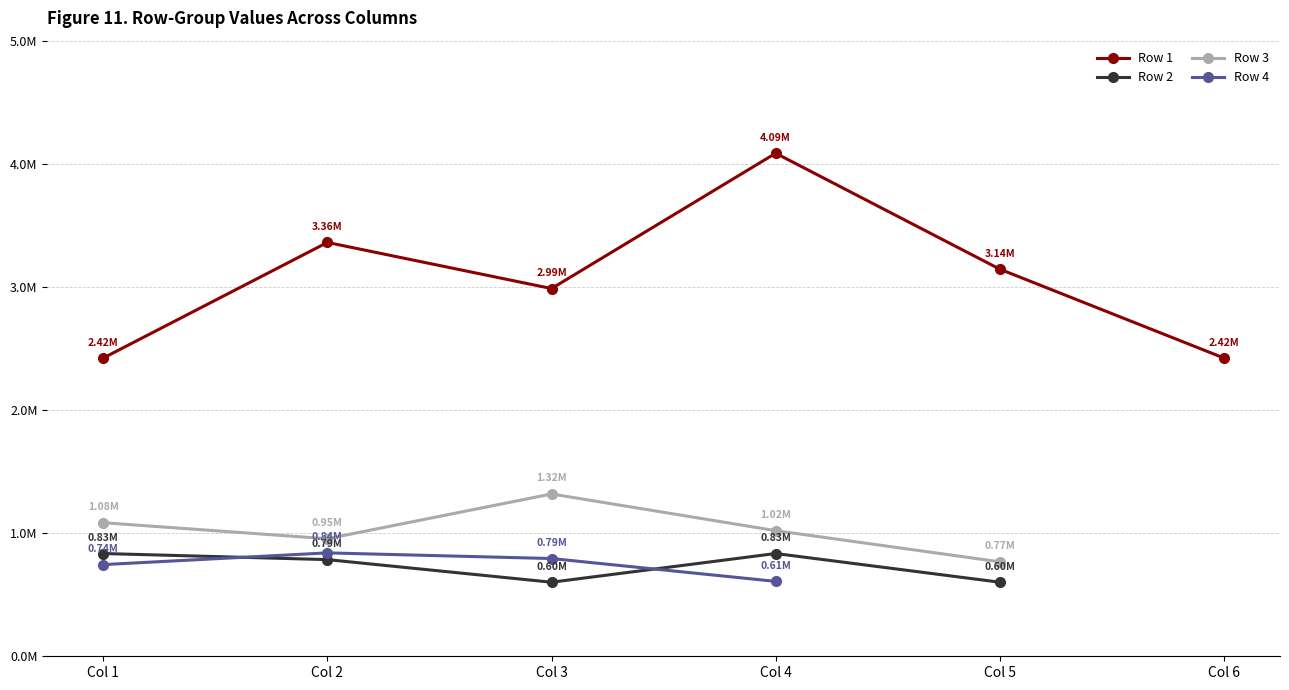

What are all the series names shown in the legend?

Row 1, Row 2, Row 3, Row 4